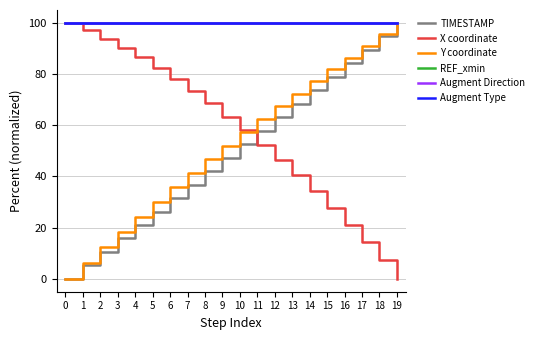

True or false: X coordinate has more than 0 points higher than both neighbors.

False